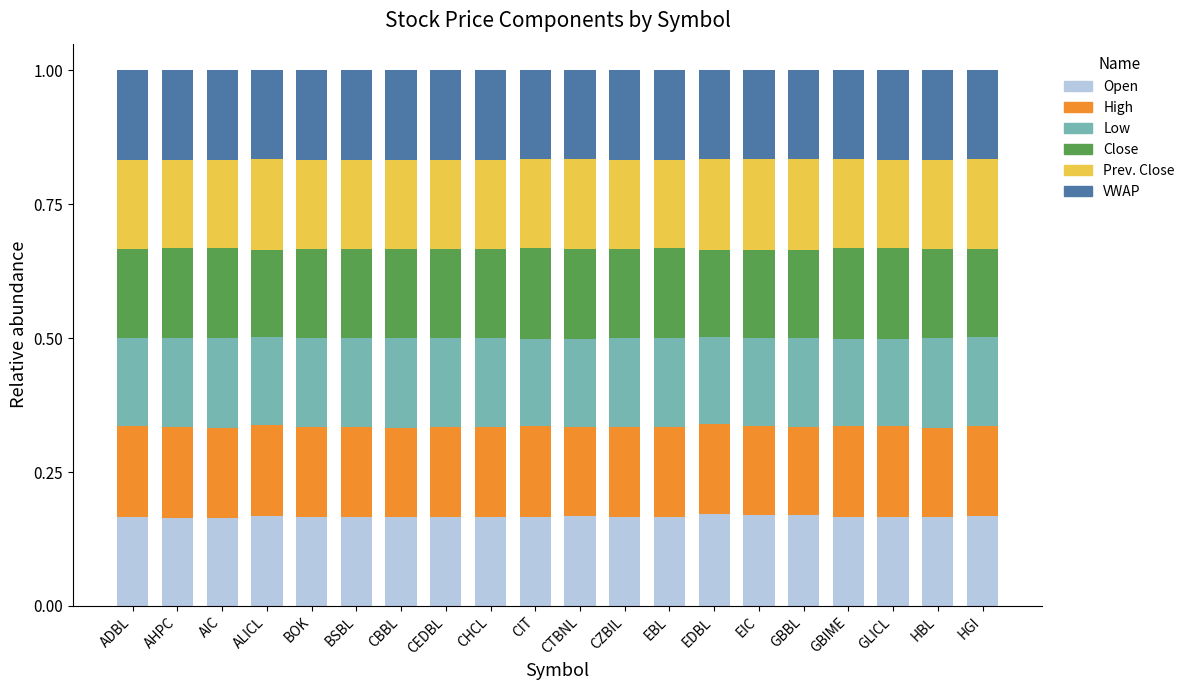

What is the total value across all series at CIT?

1.0